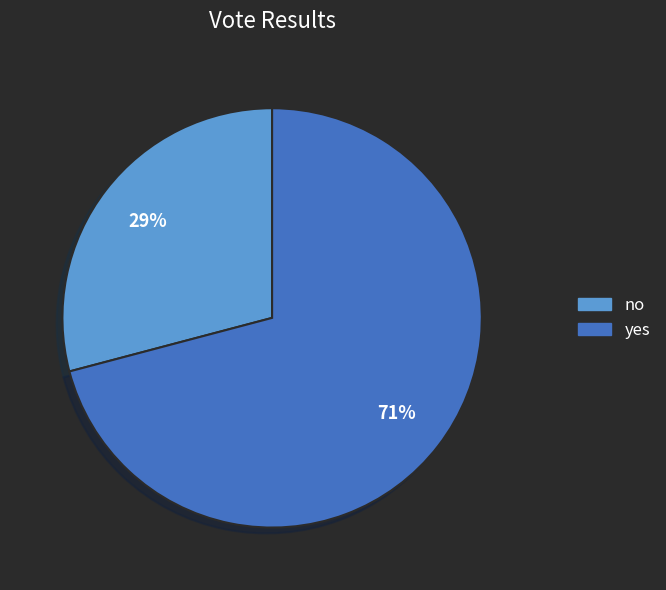

To the nearest percent, what percentage of the pie is yes?

71%